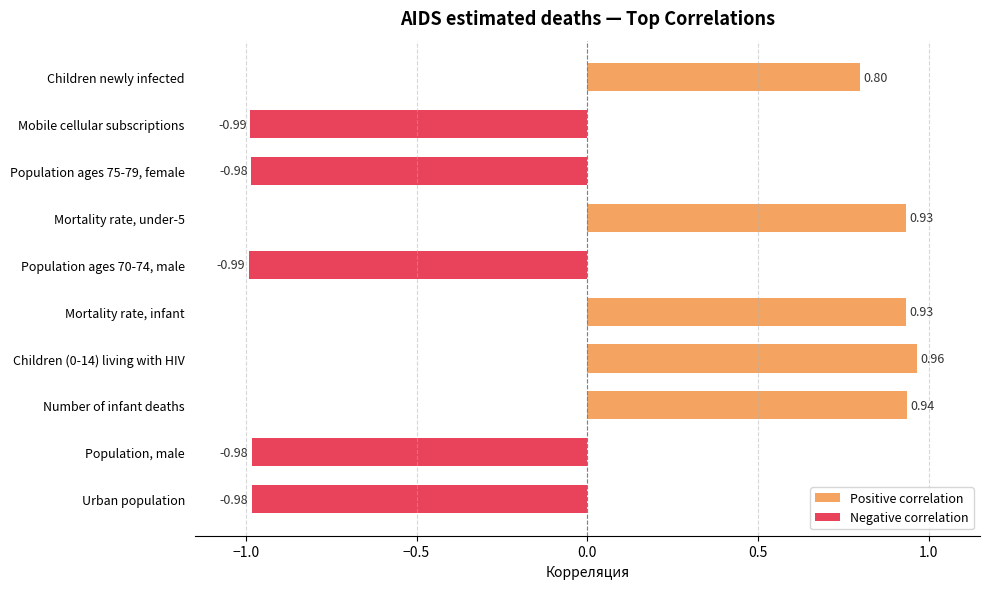

What is the difference between the second highest and second lowest values?

1.9